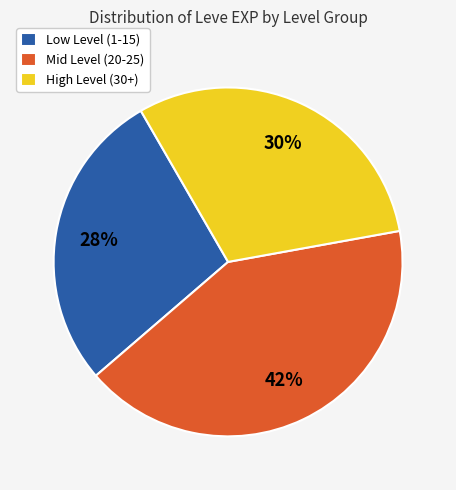

How many slices are in this pie chart?

3